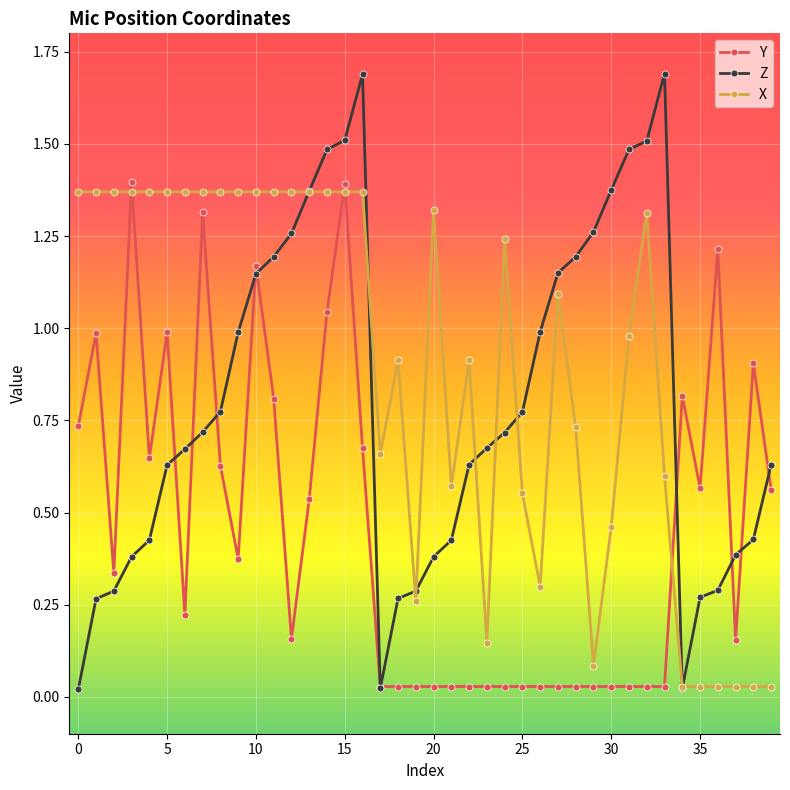

List the series in order of their overall mean, highest first.

X, Z, Y